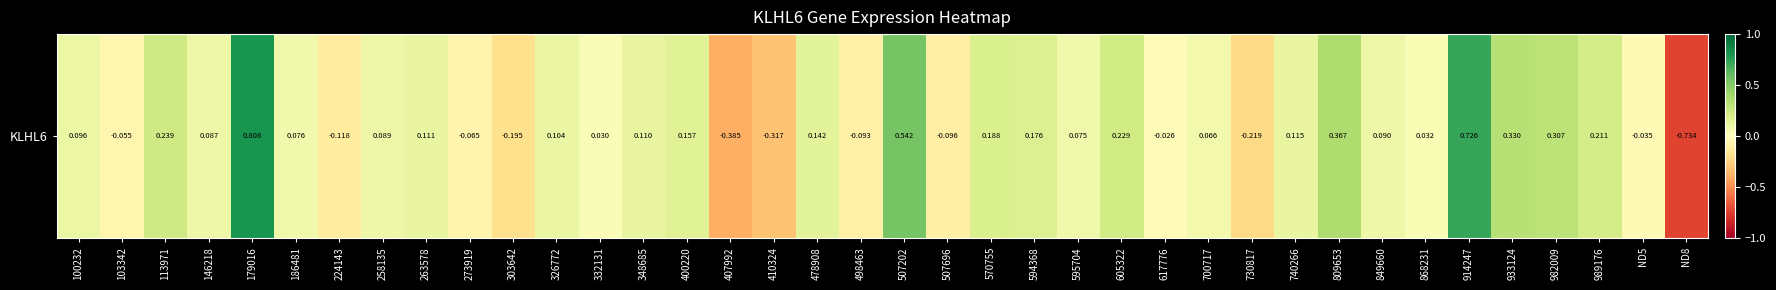

What is the change in value from 258135 to 868231?

-0.1